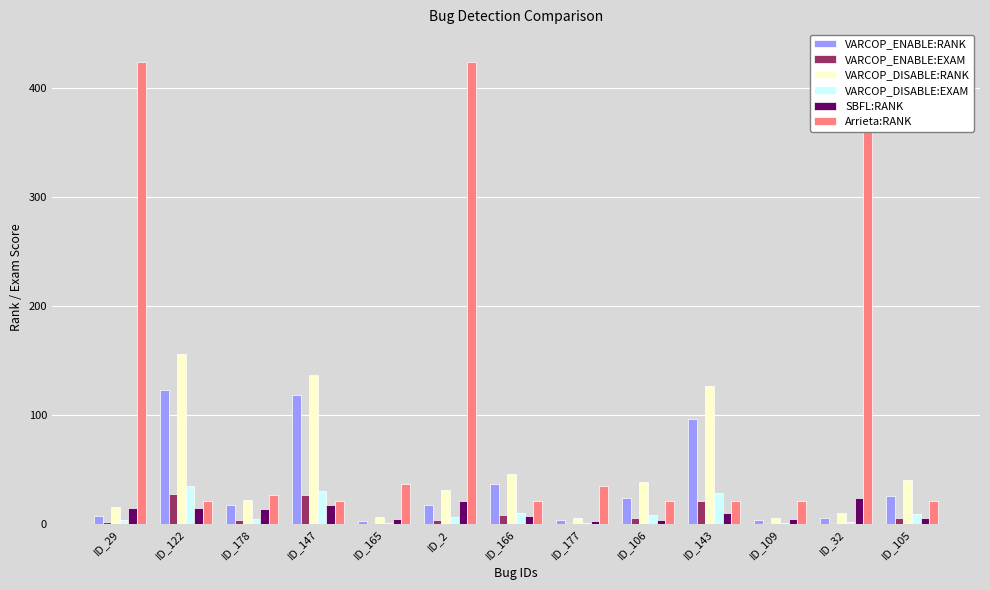

What is the difference between the highest and lowest values at ID_105?

35.2